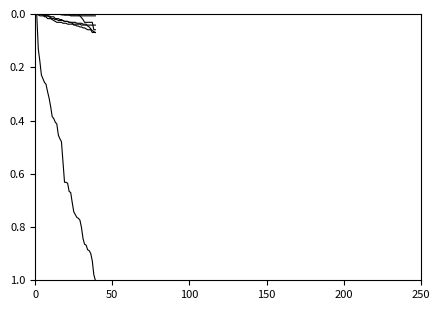

Is it true that FR equals 0.0 at 21?

False